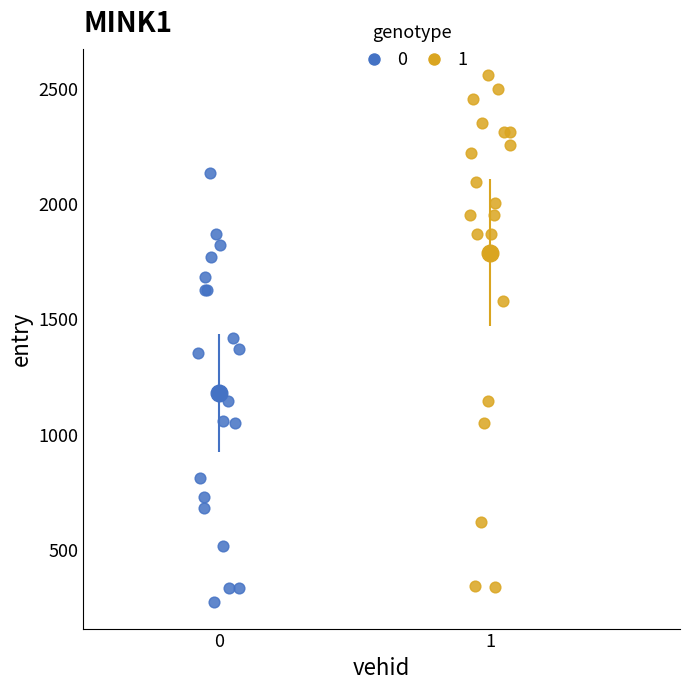

What are all the series names shown in the legend?

0, 1